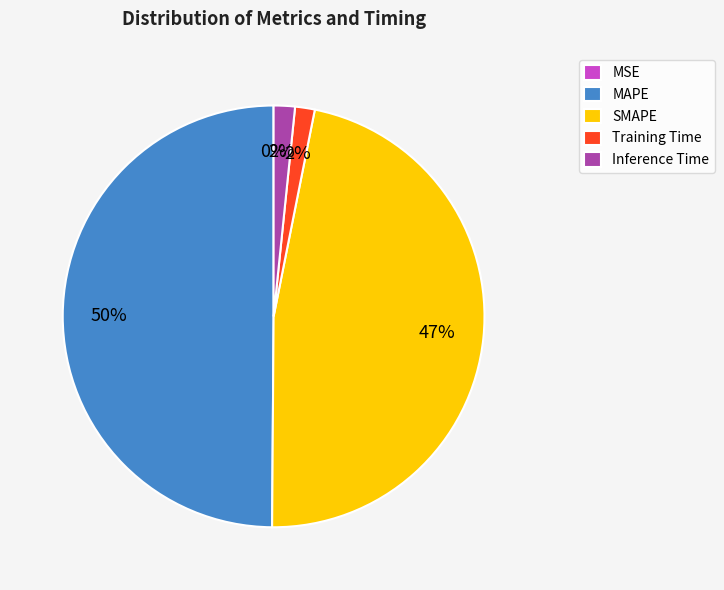

Is the sum of Training Time and SMAPE greater than half?

No